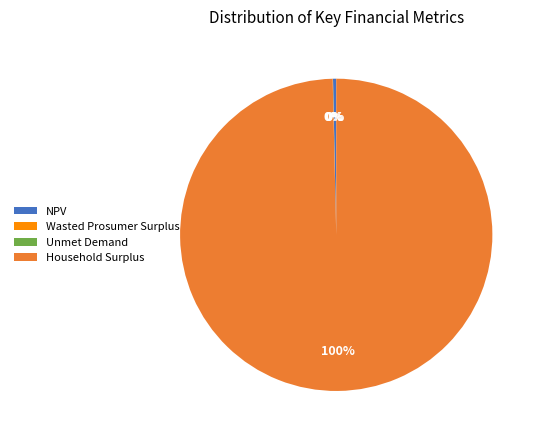

Is it true that NPV is 0% of the pie?

True